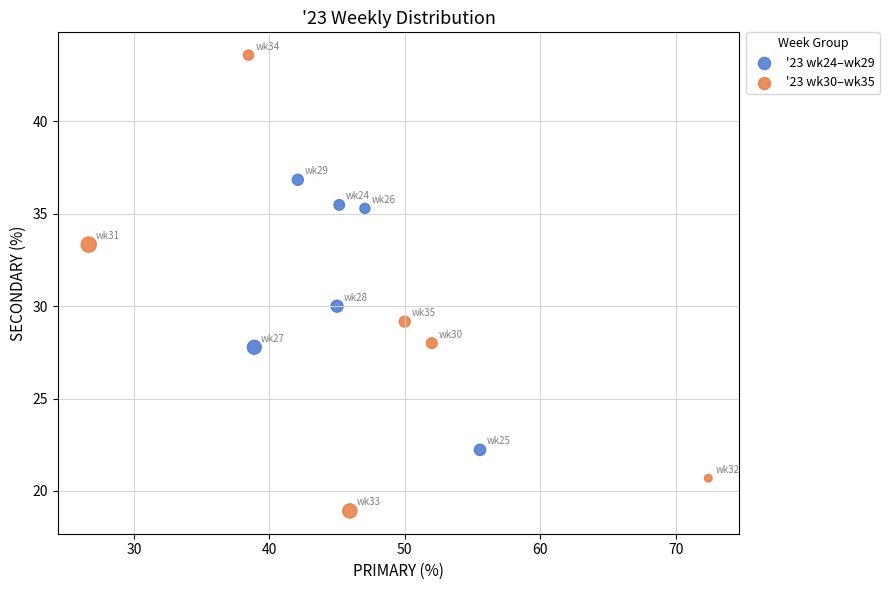

Which series contains the lowest Y value?

'23 wk30–wk35